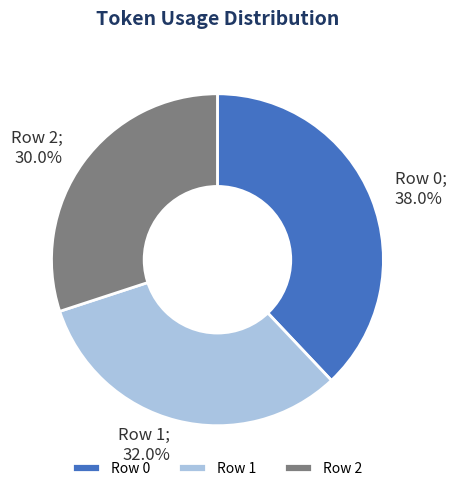

Approximately how many times larger is the value at Row 2 compared to Row 1?

0.9